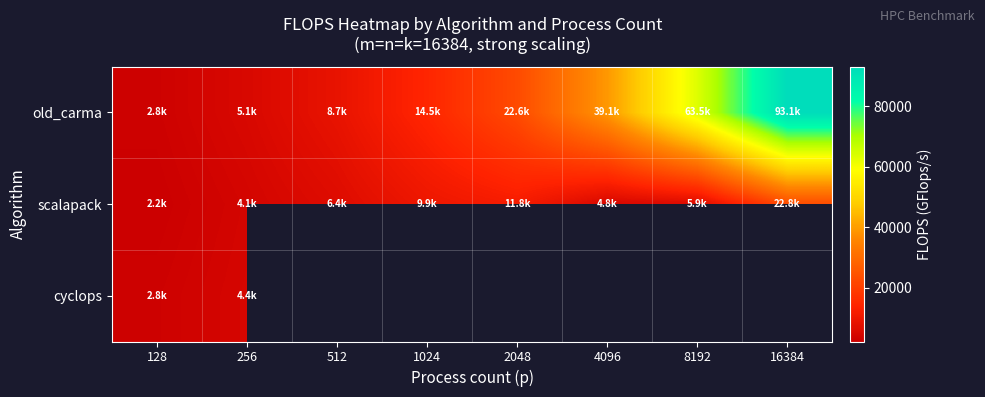

Which category has the highest value in the cyclops series?

256